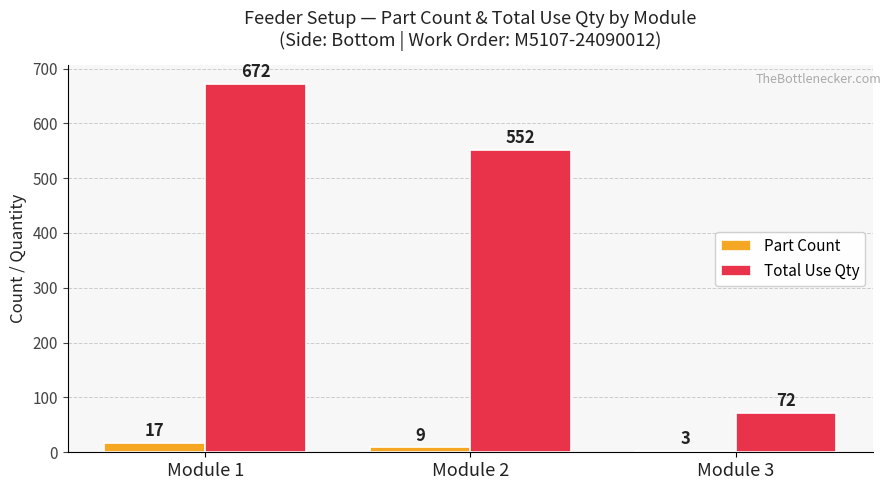

What is the spread (max minus min) of values at Module 1?

655